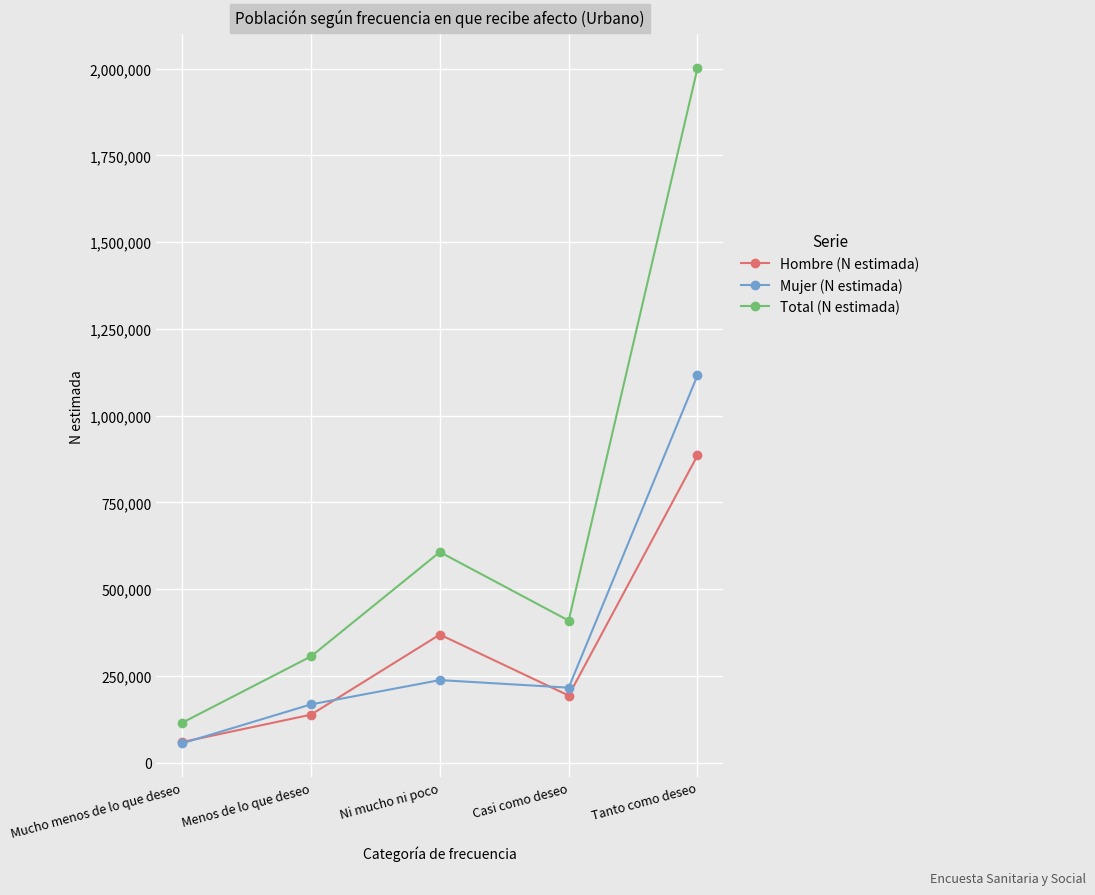

What is the value of the Hombre (N estimada) point at the 4th from the left?

193282